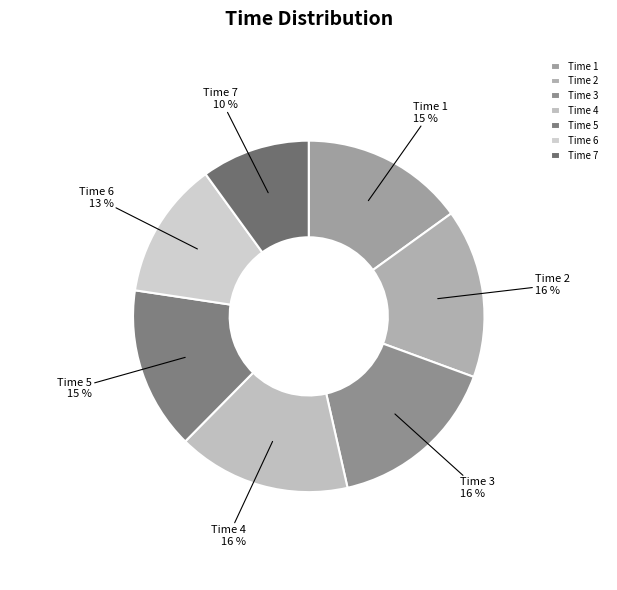

Do Time 3 and Time 6 together represent more than half of the pie?

No